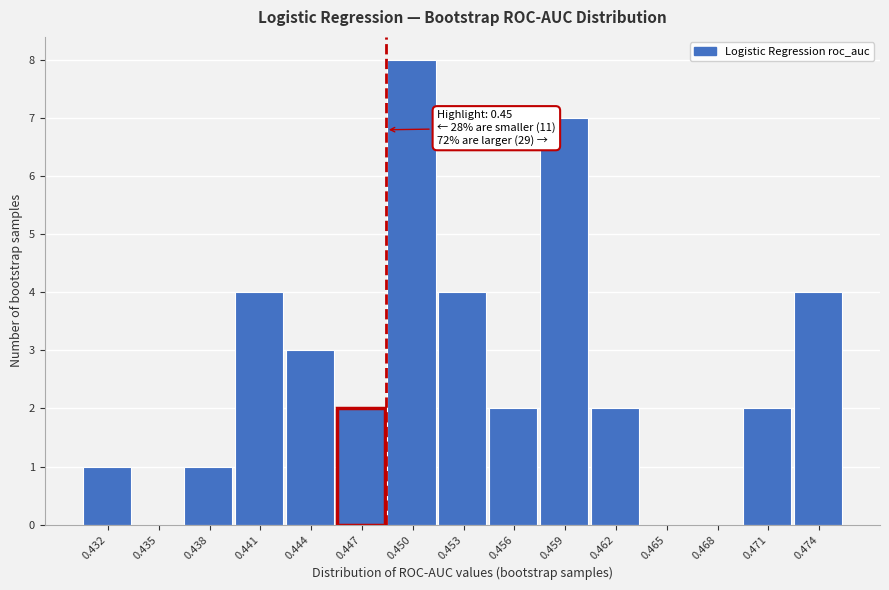

Reading left to right, what are all the values shown in this chart?

0.432=1	0.435=0	0.438=1	0.441=4	0.444=3	0.447=2	0.450=8	0.453=4	0.456=2	0.459=7	0.462=2	0.465=0	0.468=0	0.471=2	0.474=4